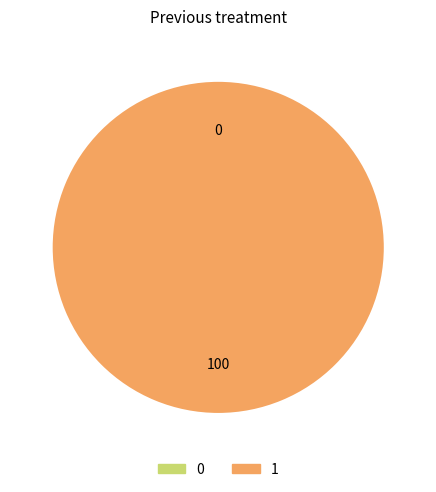

To the nearest percent, what is the average slice percentage?

50%